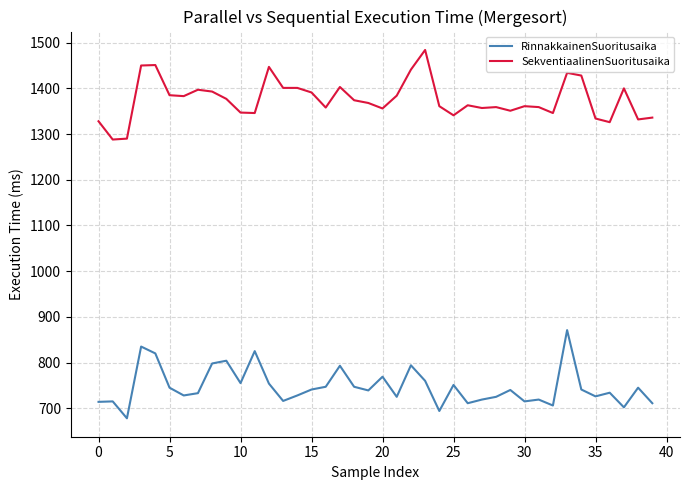

How many categories are shown in the chart?

40